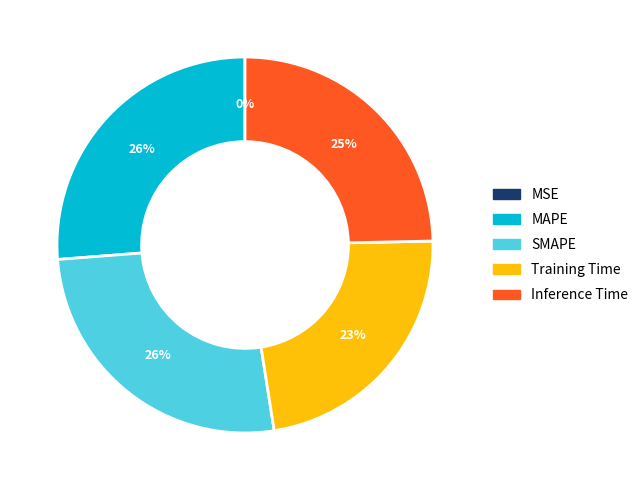

Do Training Time and Inference Time together represent more than half of the pie?

No